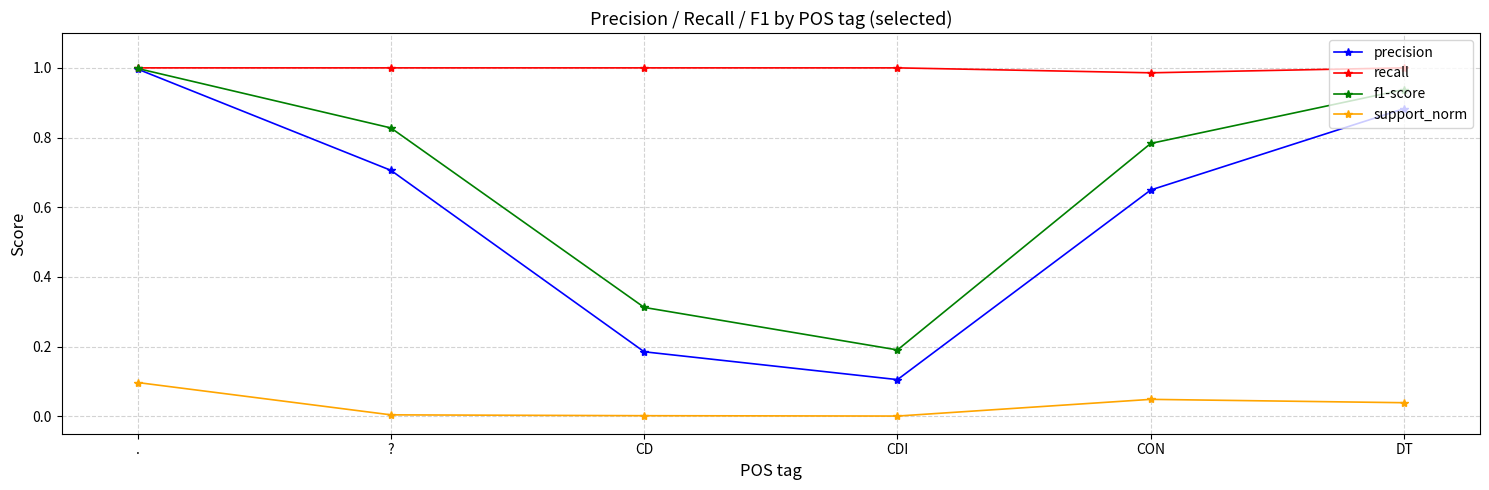

What are all the series names shown in the legend?

precision, recall, f1-score, support_norm